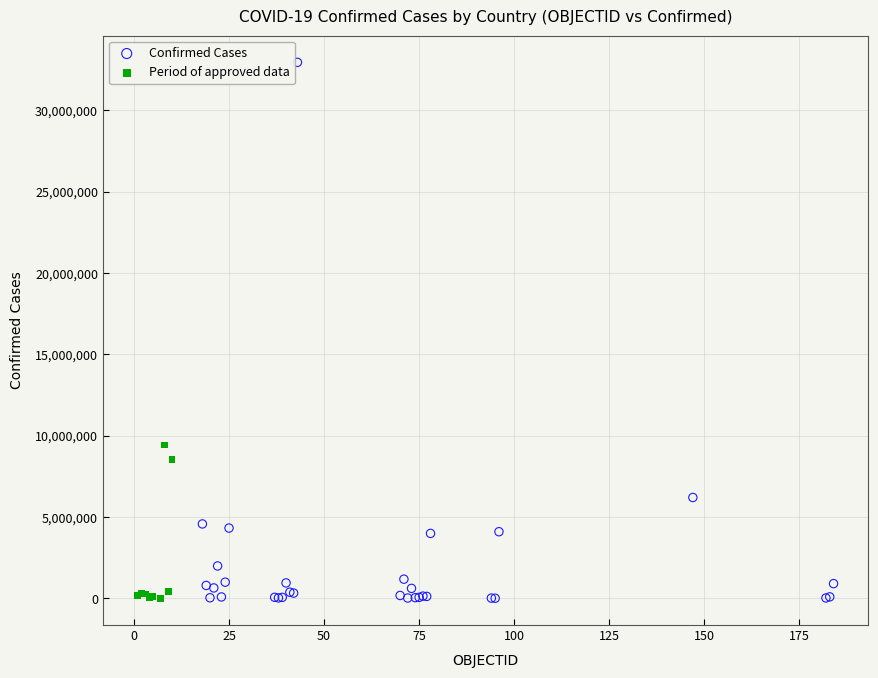

Which series reaches the maximum Y coordinate?

Confirmed Cases